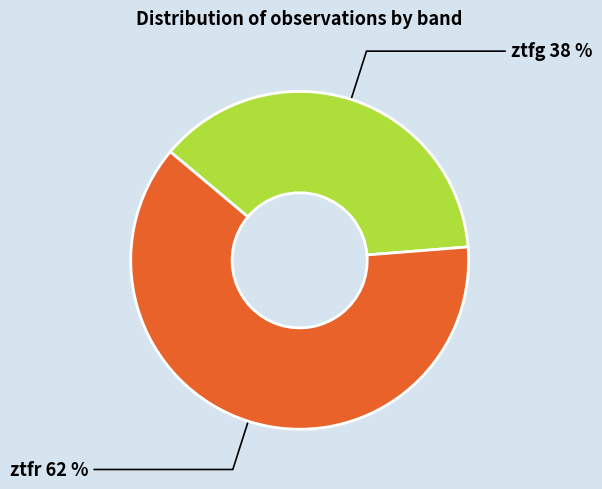

Is there any slice that represents more than half of the pie?

Yes